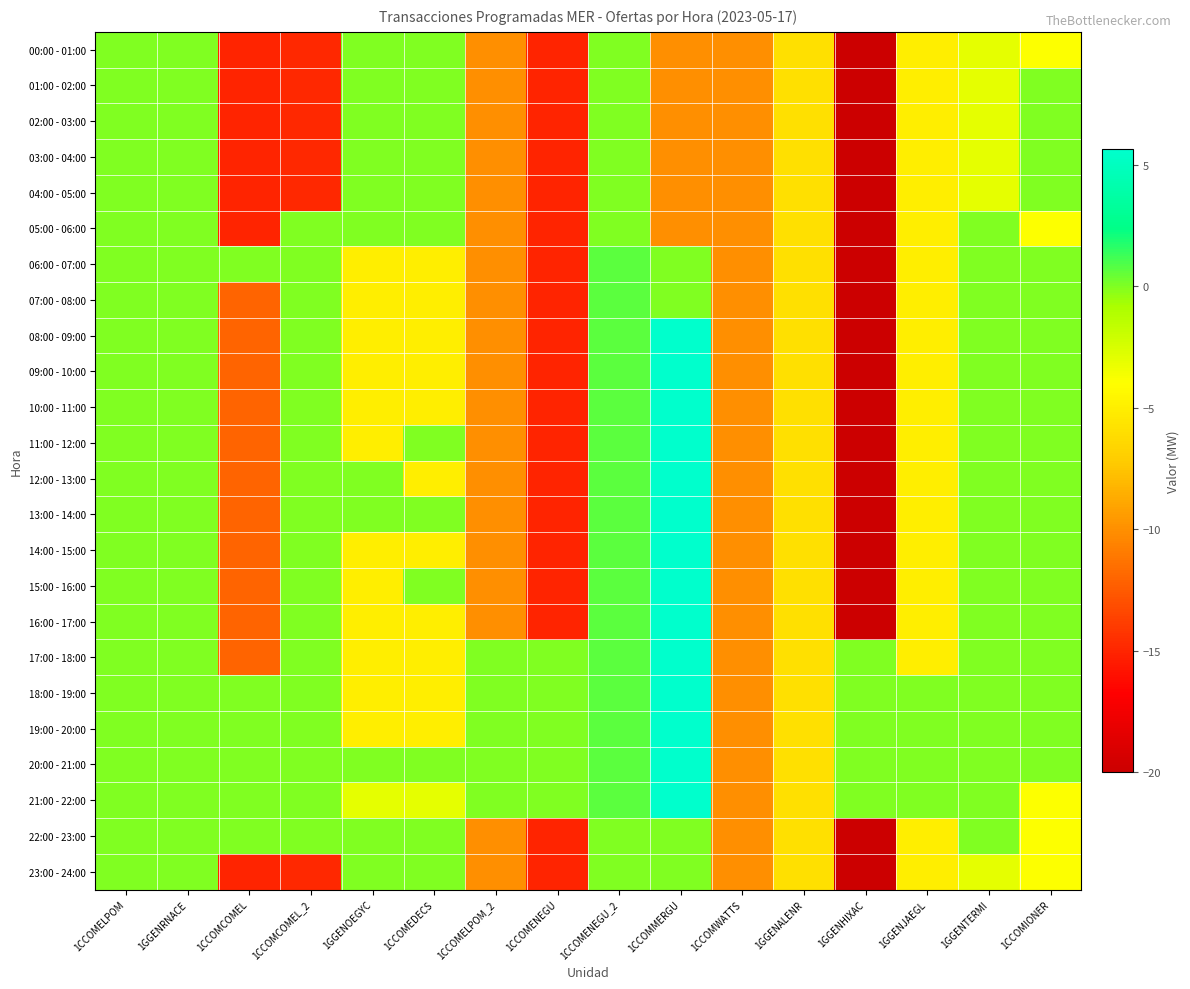

At 1CCOMWATTS, list the series in order from smallest to largest.

00:00 - 01:00, 01:00 - 02:00, 02:00 - 03:00, 03:00 - 04:00, 04:00 - 05:00, 05:00 - 06:00, 06:00 - 07:00, 07:00 - 08:00, 08:00 - 09:00, 09:00 - 10:00, 10:00 - 11:00, 11:00 - 12:00, 12:00 - 13:00, 13:00 - 14:00, 14:00 - 15:00, 15:00 - 16:00, 16:00 - 17:00, 17:00 - 18:00, 18:00 - 19:00, 19:00 - 20:00, 20:00 - 21:00, 21:00 - 22:00, 22:00 - 23:00, 23:00 - 24:00